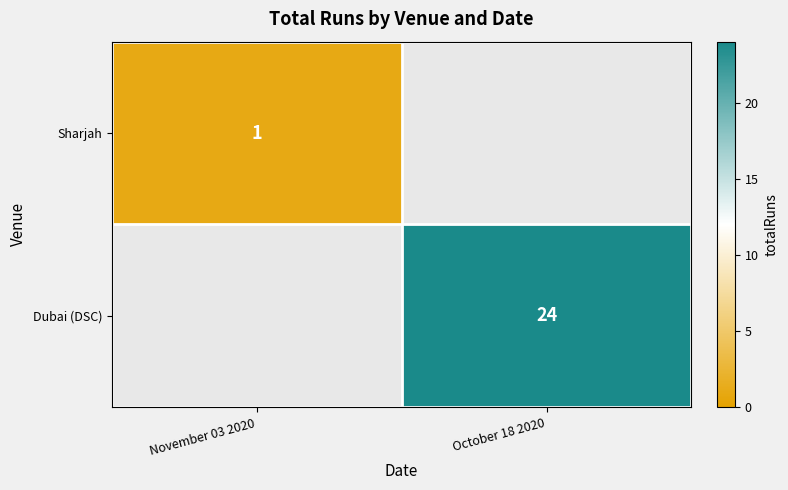

At how many categories does at least one series exceed 13?

1